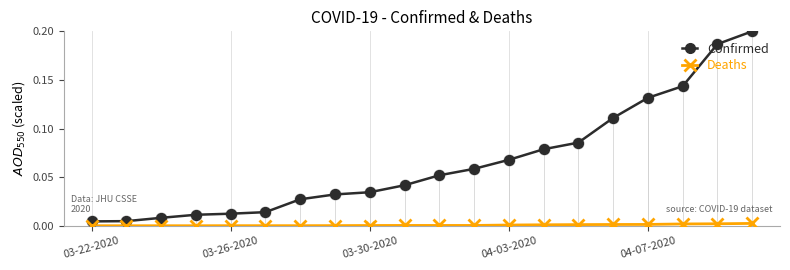

Is the value of Deaths at 9 greater than the value of Confirmed at 11?

No